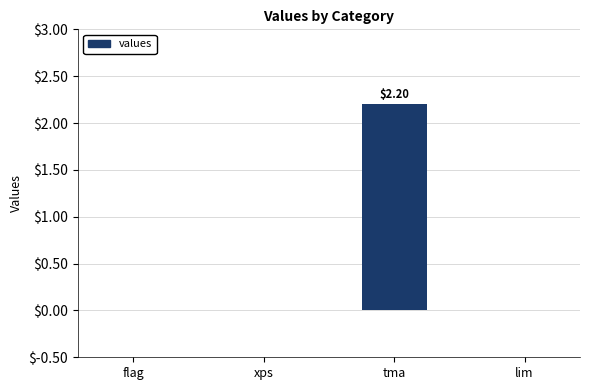

What is the average value?

0.6